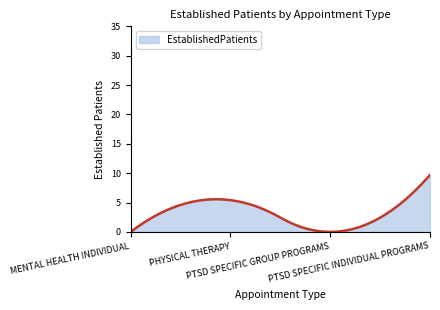

What is the maximum value shown in the chart?

9.7